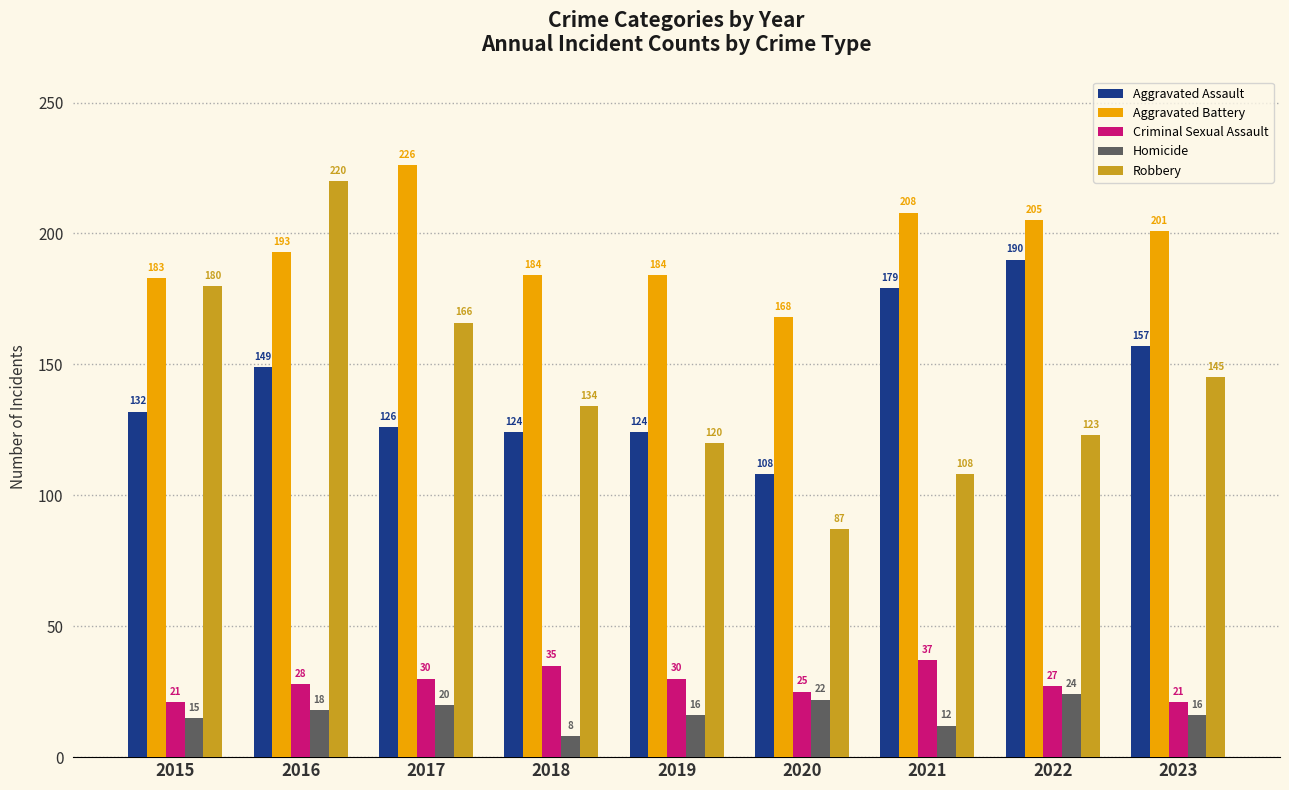

What is the greatest value displayed?

226